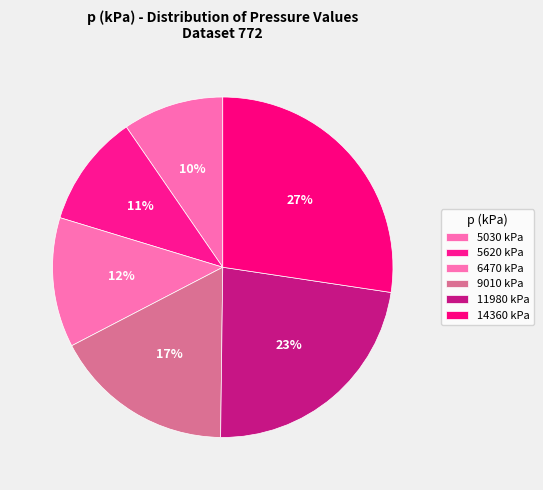

Which category has the smallest portion of the pie?

5030 kPa